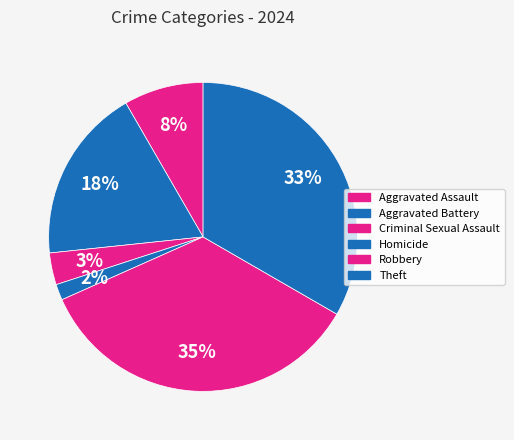

To the nearest percent, what portion does Criminal Sexual Assault represent?

3%